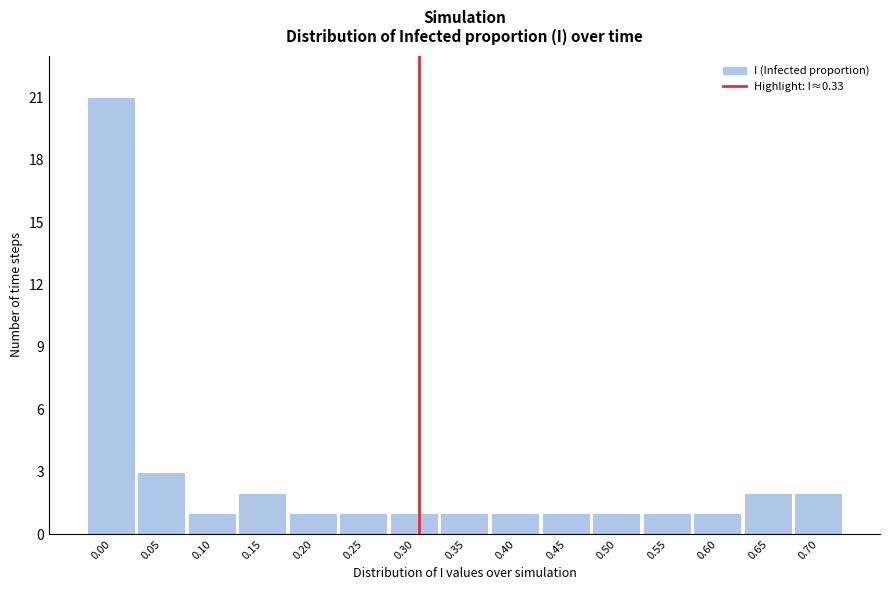

Reading left to right, what are all the values shown in this chart?

21	3	1	2	1	1	1	1	1	1	1	1	1	2	2